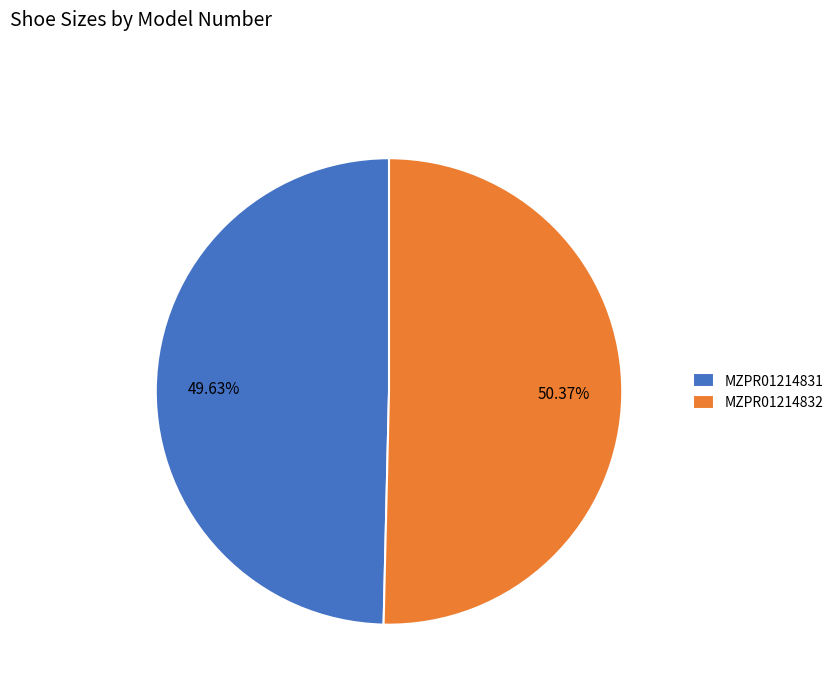

Which has a higher value, MZPR01214831 or MZPR01214832?

MZPR01214832